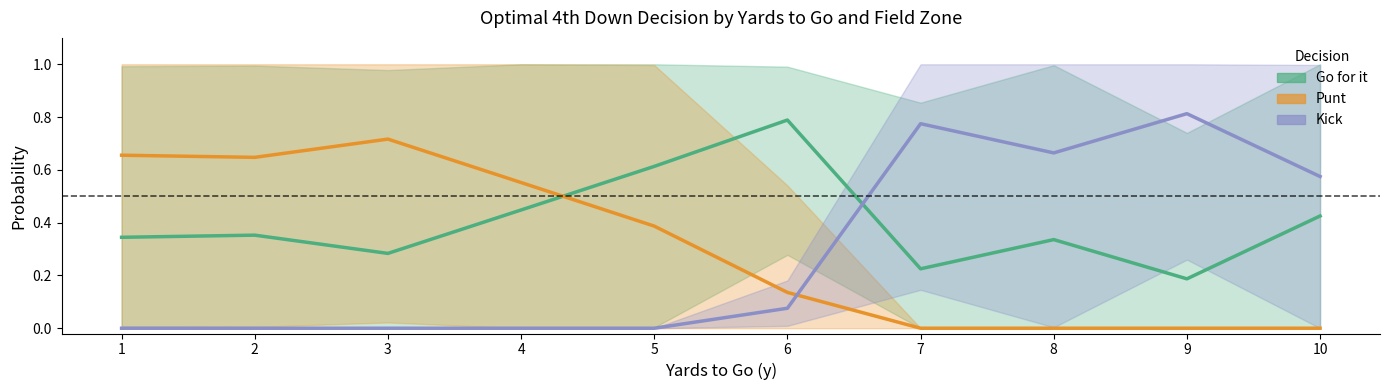

Reading right to left, what are all the values shown in this chart?

Go for it: 0.4	0.2	0.3	0.2	0.8	0.6	0.4	0.3	0.4	0.3
Punt: 0.0	0.0	0.0	0.0	0.1	0.4	0.6	0.7	0.6	0.7
Kick: 0.6	0.8	0.7	0.8	0.1	0.0	0.0	0.0	0.0	0.0